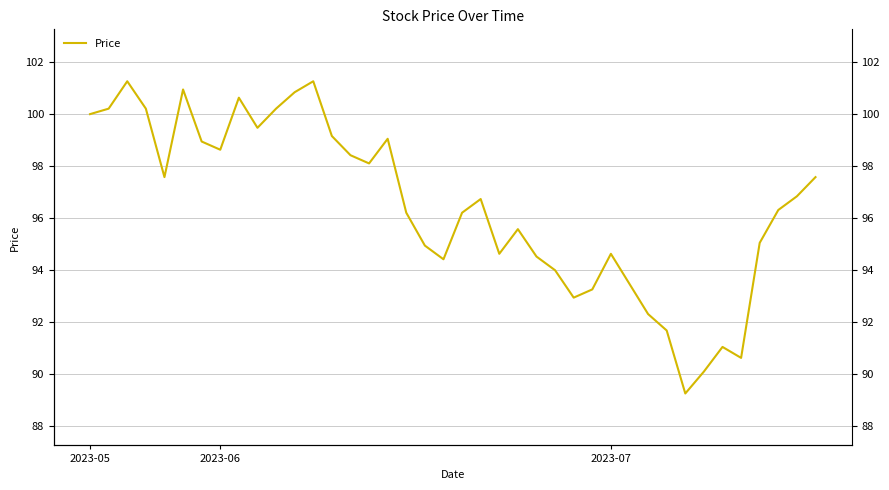

How many interior local peaks (higher than both neighbors) does the data have?

9